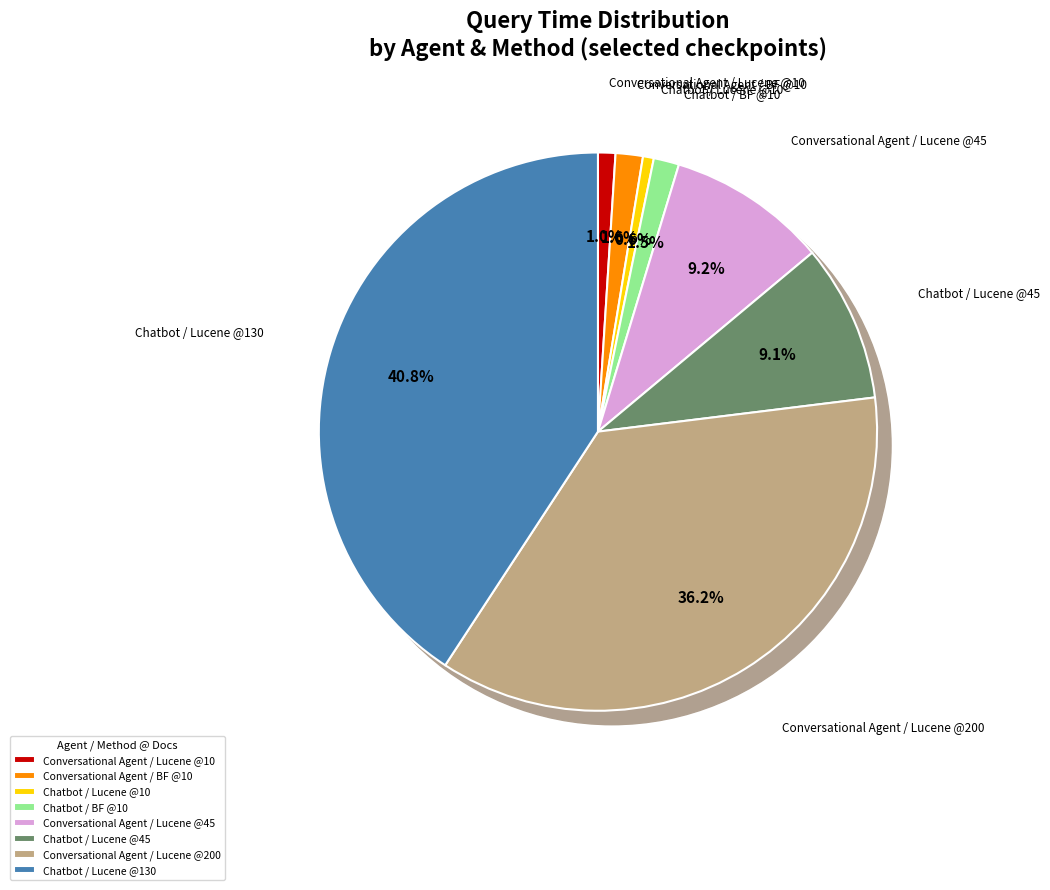

What is the ratio of the value at Chatbot / Lucene @130 to the value at Conversational Agent / Lucene @45?

4.4